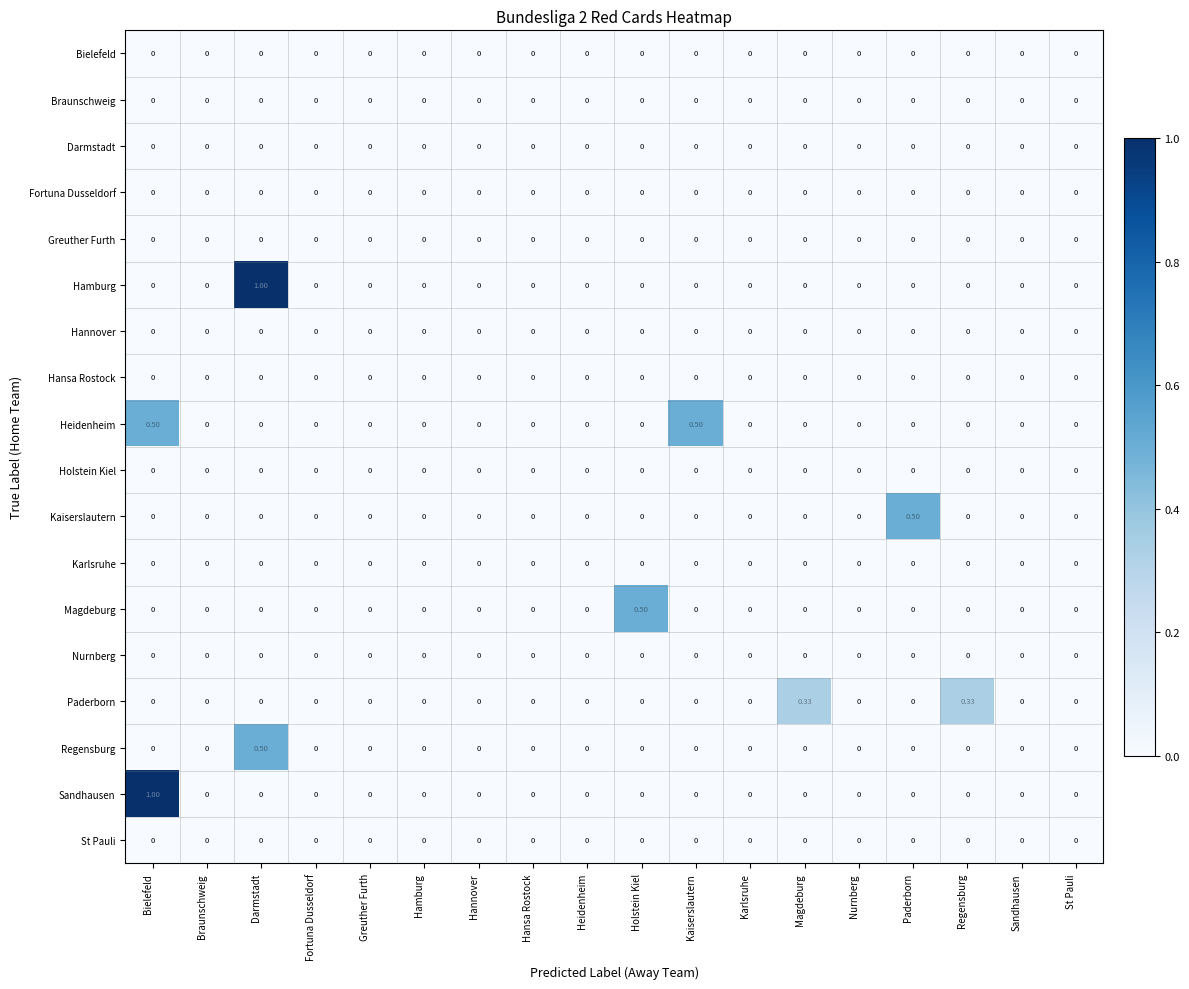

Which category has the highest value in the Sandhausen series?

Bielefeld